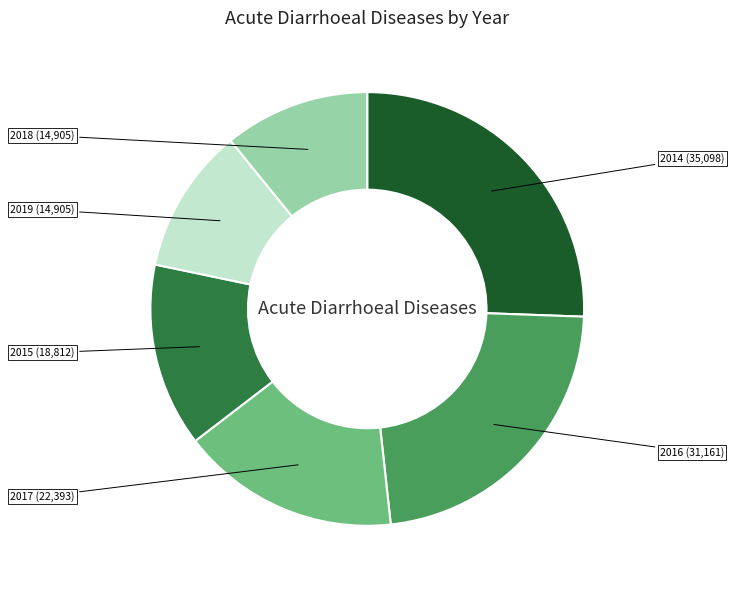

Does any single category account for the majority?

No